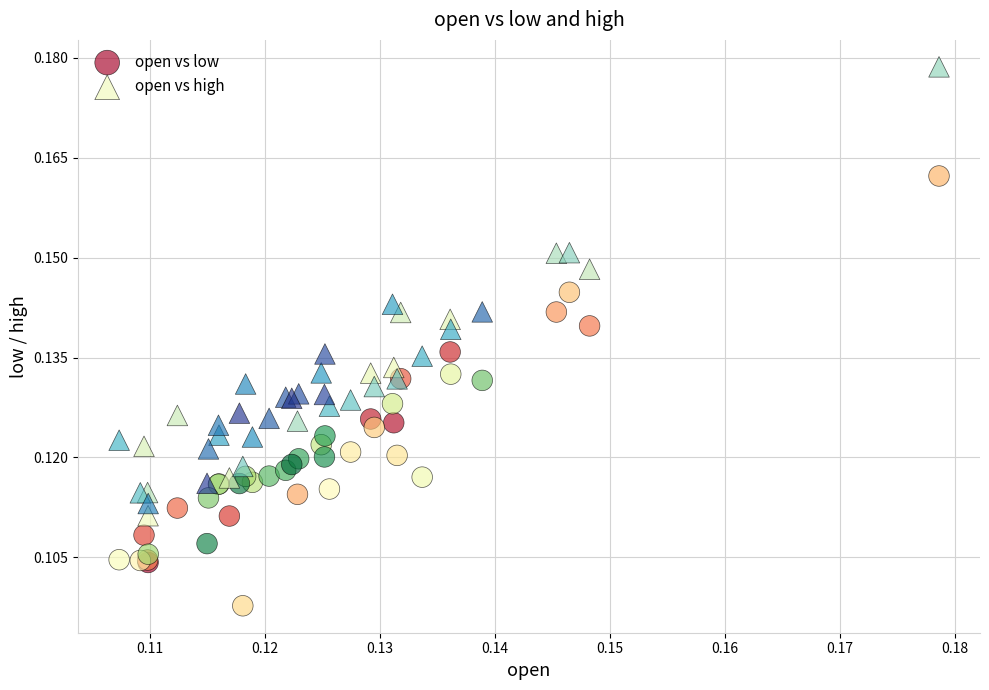

Which series reaches the minimum Y coordinate?

open vs low